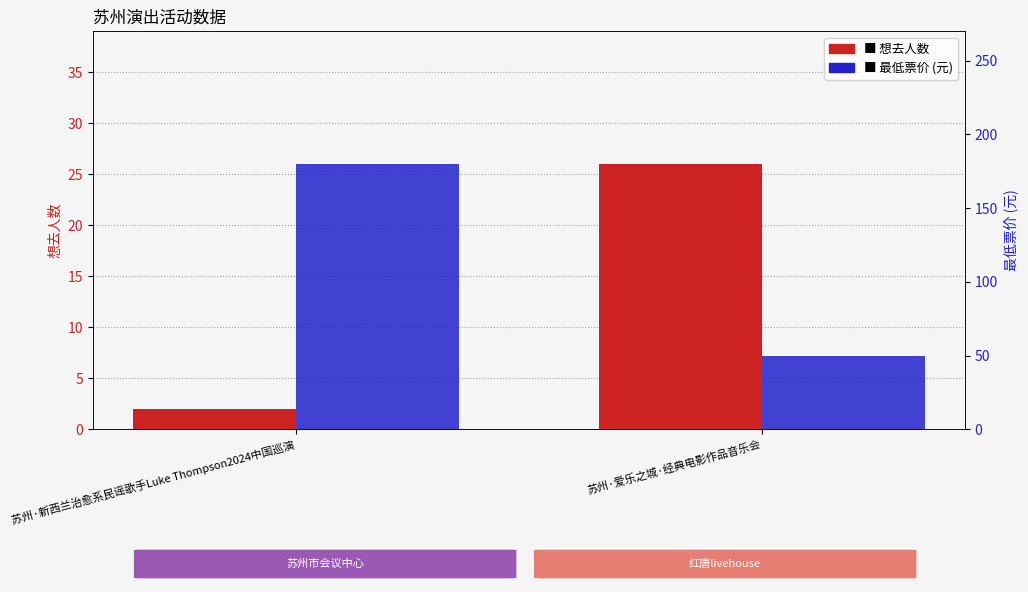

List the labels in order of 想去人数 value, largest first.

苏州·爱乐之城·经典电影作品音乐会, 苏州·新西兰治愈系民谣歌手Luke Thompson2024中国巡演